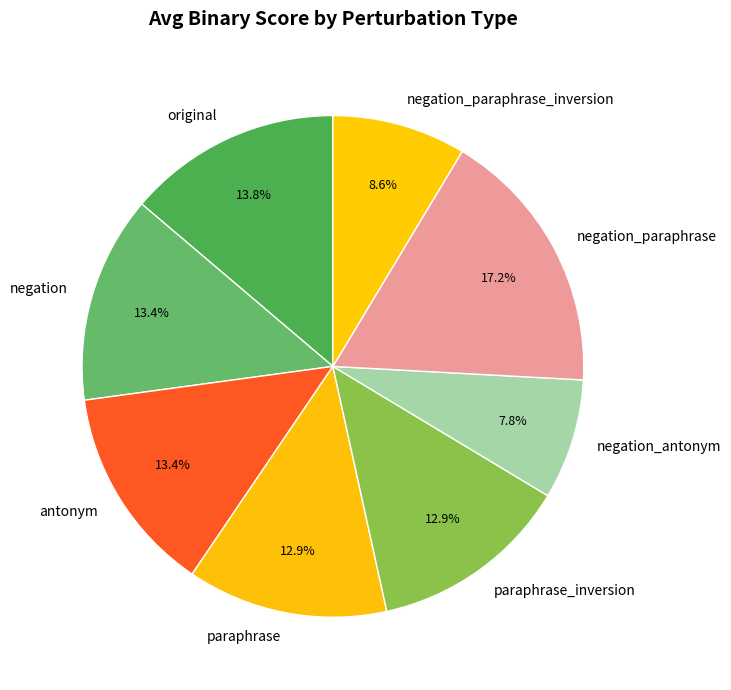

To the nearest percent, what is the difference between the largest and smallest slice percentages?

9%